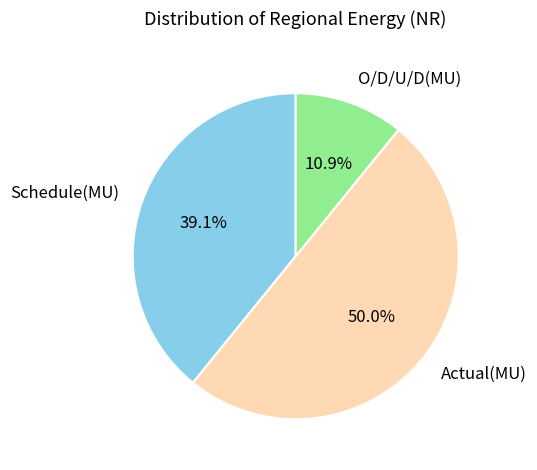

Count the number of slices in the pie.

3